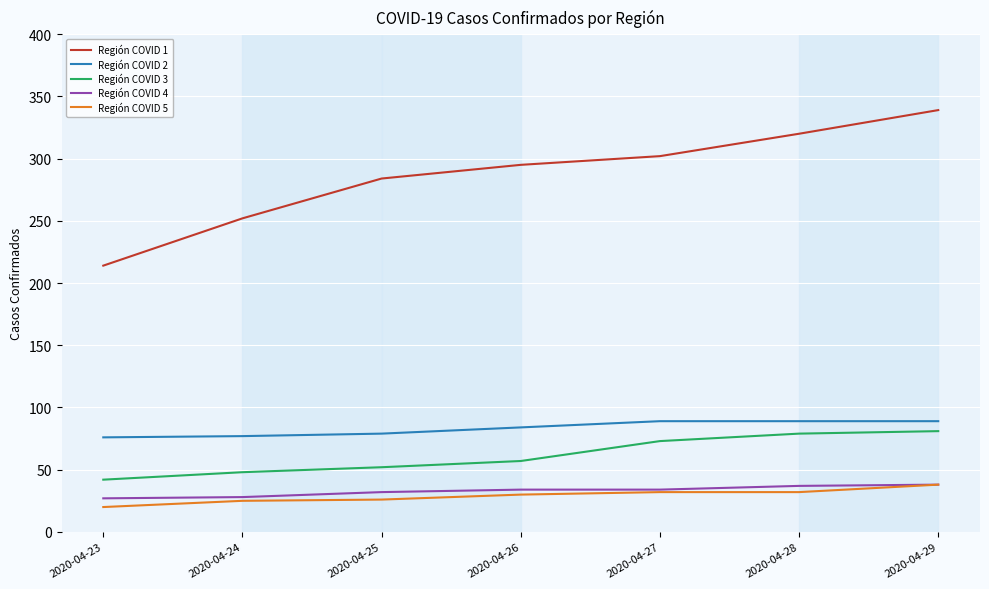

At which category does the chart reach its minimum across all series?

2020-04-23